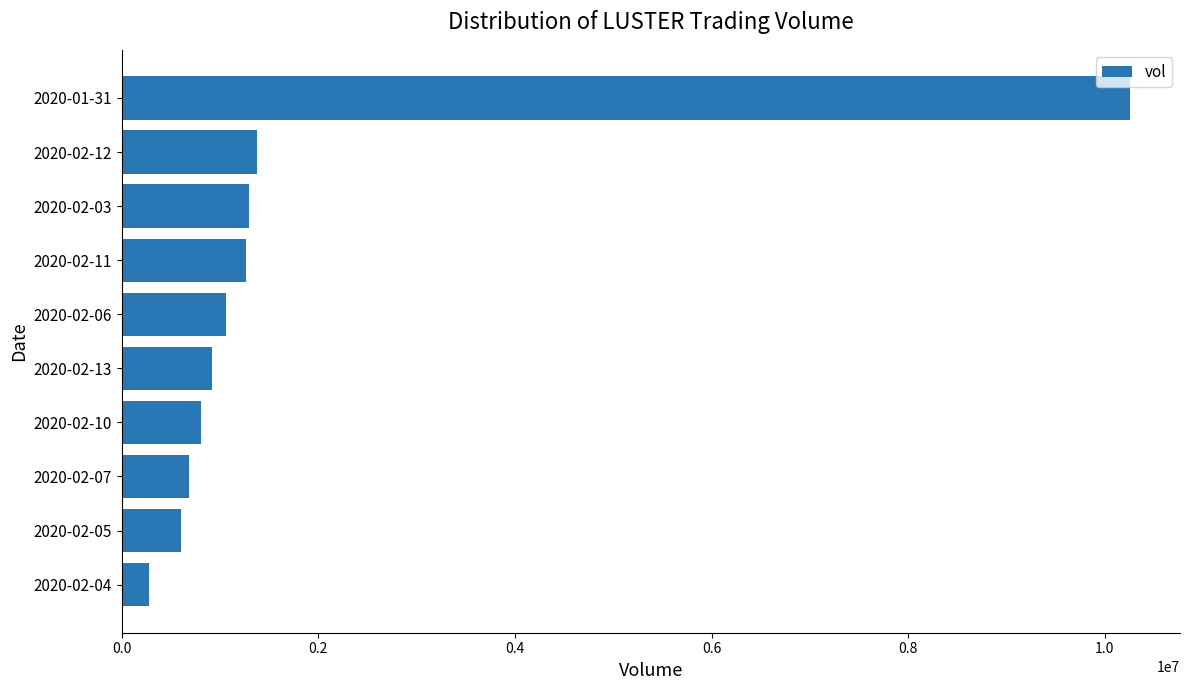

Are the bars grouped side by side (vs. stacked)?

No